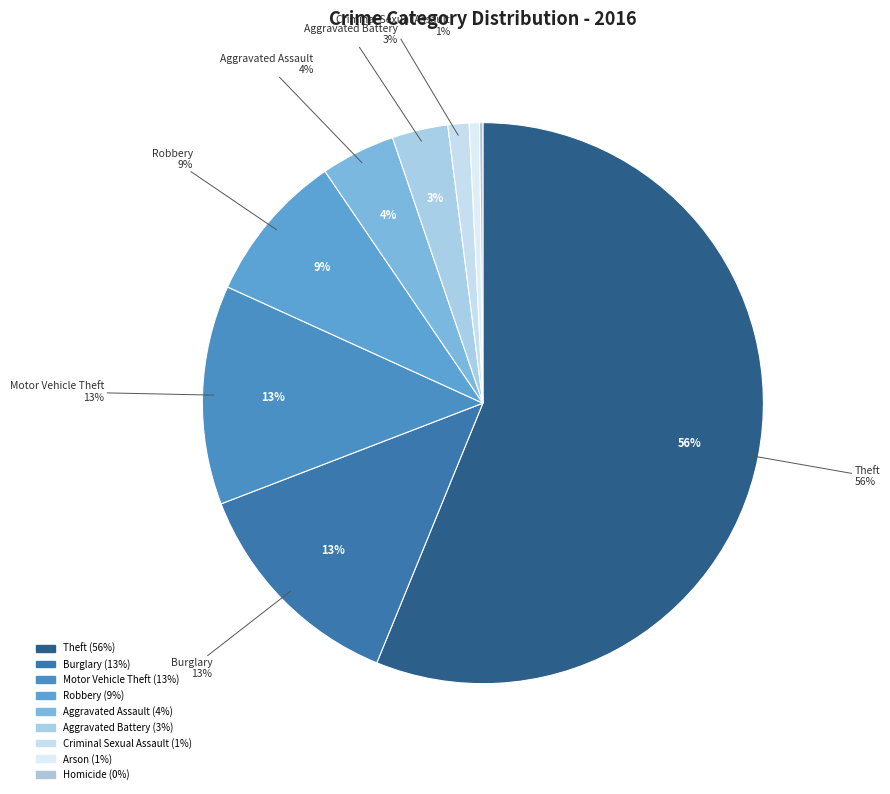

How many segments does this pie chart have?

9